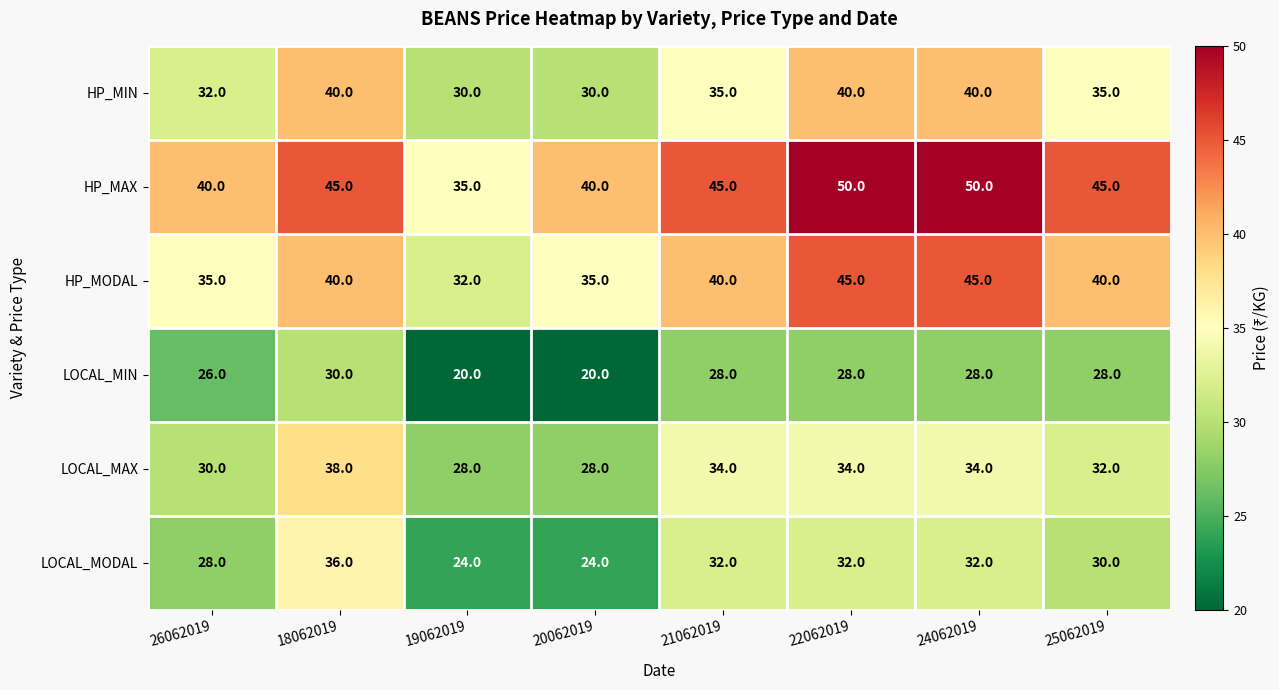

What is the smallest value displayed?

20